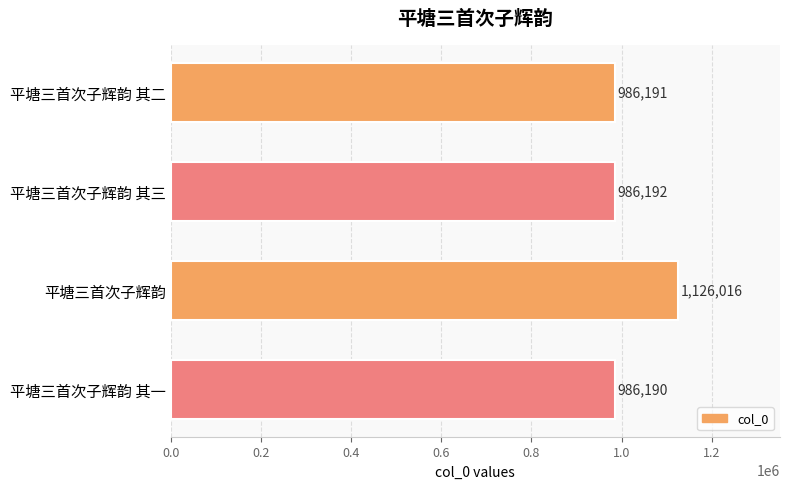

List the labels in order of value, largest first.

平塘三首次子辉韵, 平塘三首次子辉韵 其三, 平塘三首次子辉韵 其二, 平塘三首次子辉韵 其一